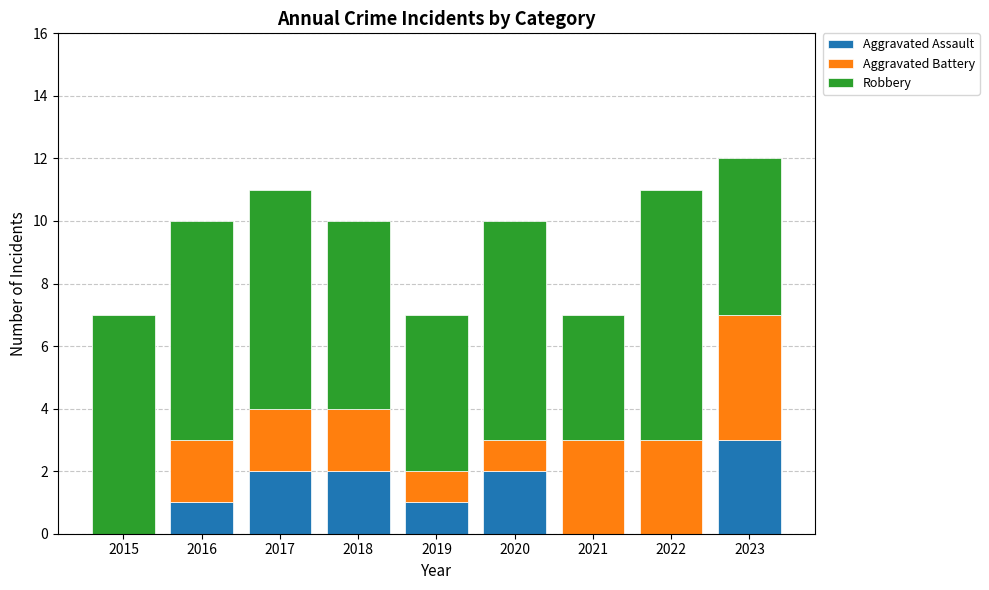

What is the highest value of the Aggravated Assault series?

3